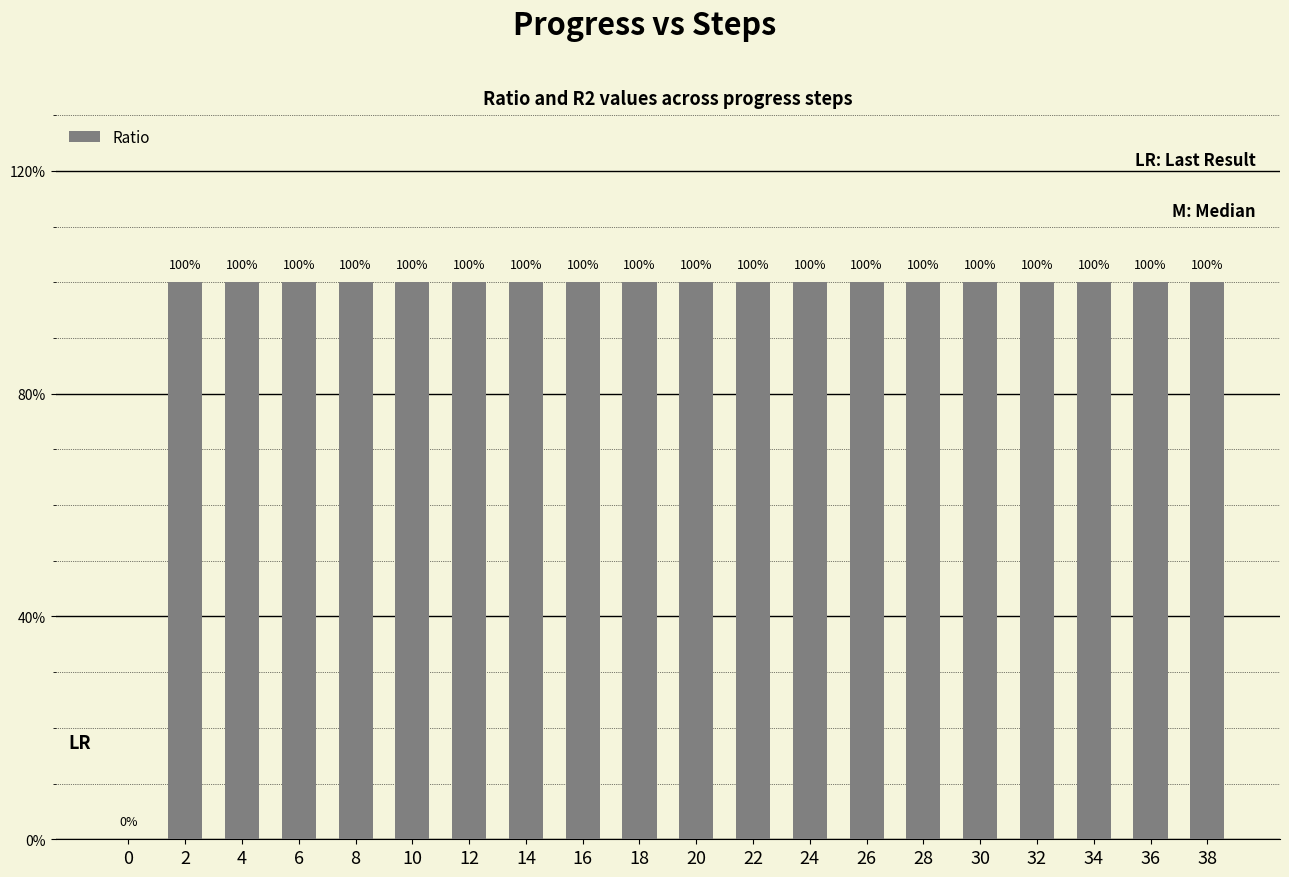

What is the greatest value displayed?

1